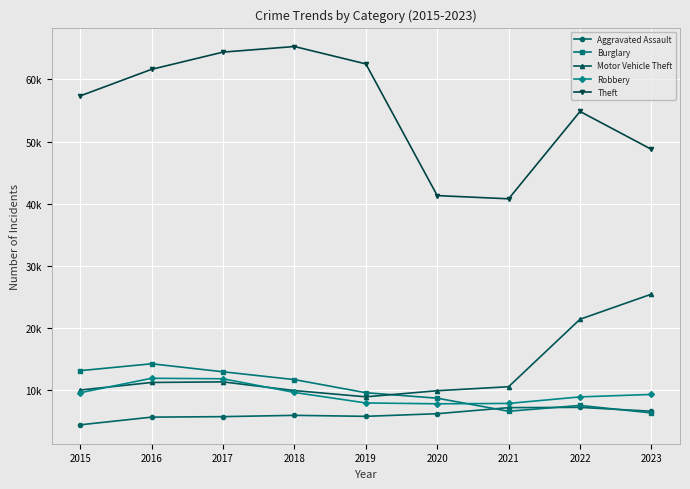

Is this an area chart (filled region under the line)?

No